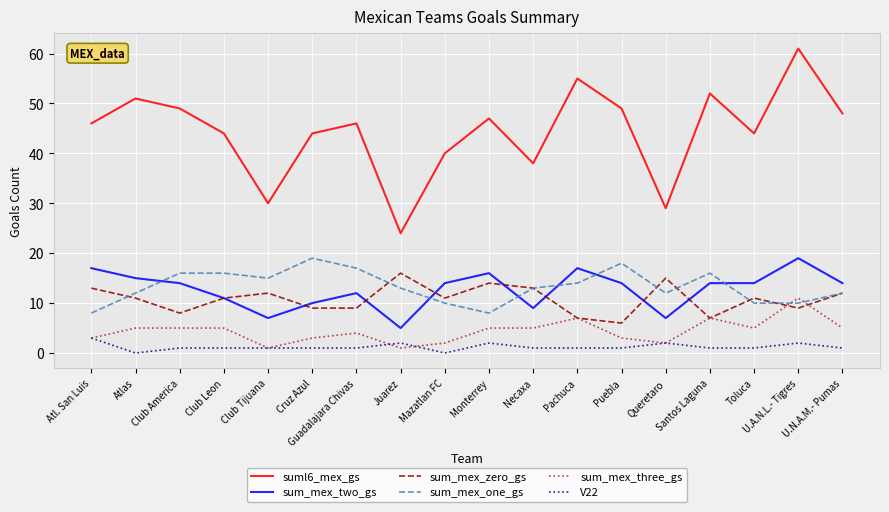

What is the sum of the V22 values at Queretaro and Club Leon?

3